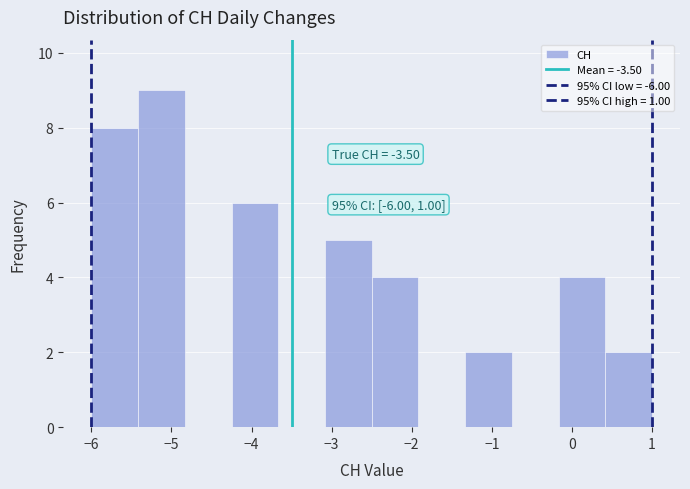

Which range on the x-axis has the tallest bar?

-5.4 to -4.8